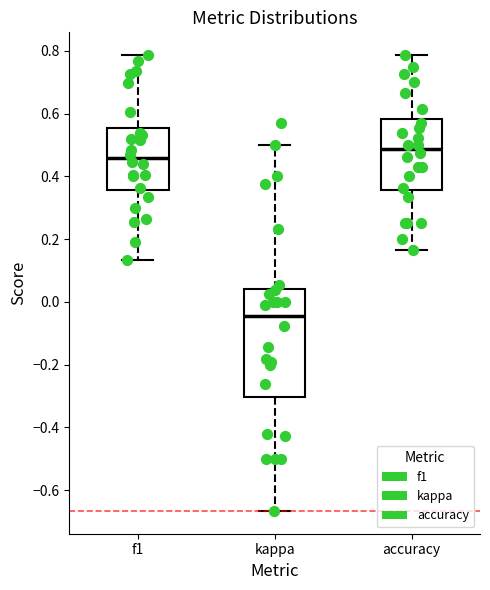

Reading left to right, read every box against the y-axis: the position of its median line, the range the box covers, and the ends of its whiskers. The values are not printed on the chart, so give them approximately, as read against the axis.

f1: median 0.46, box 0.36 to 0.56, whiskers 0.14 to 0.78
kappa: median -0.04, box -0.30 to 0.04, whiskers -0.66 to 0.50
accuracy: median 0.48, box 0.36 to 0.58, whiskers 0.16 to 0.78